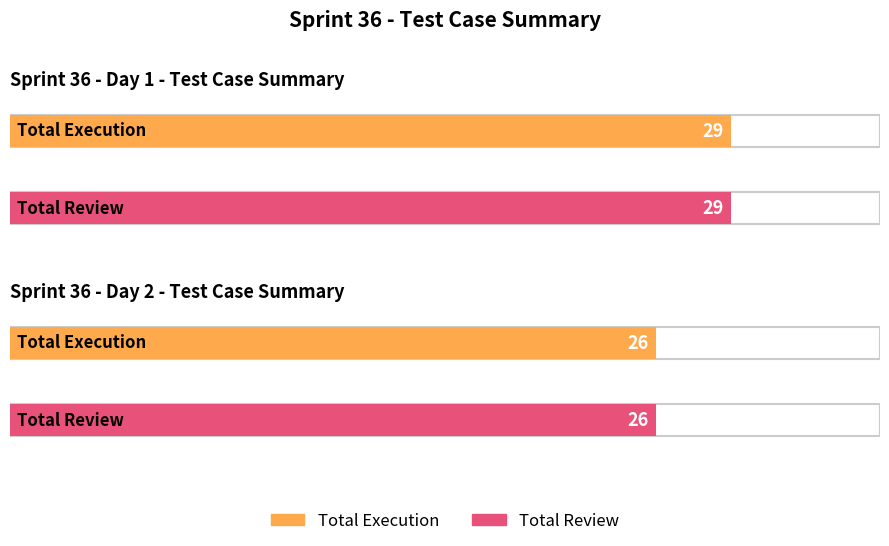

Is it true that Total Review equals 26 at Day 2?

True